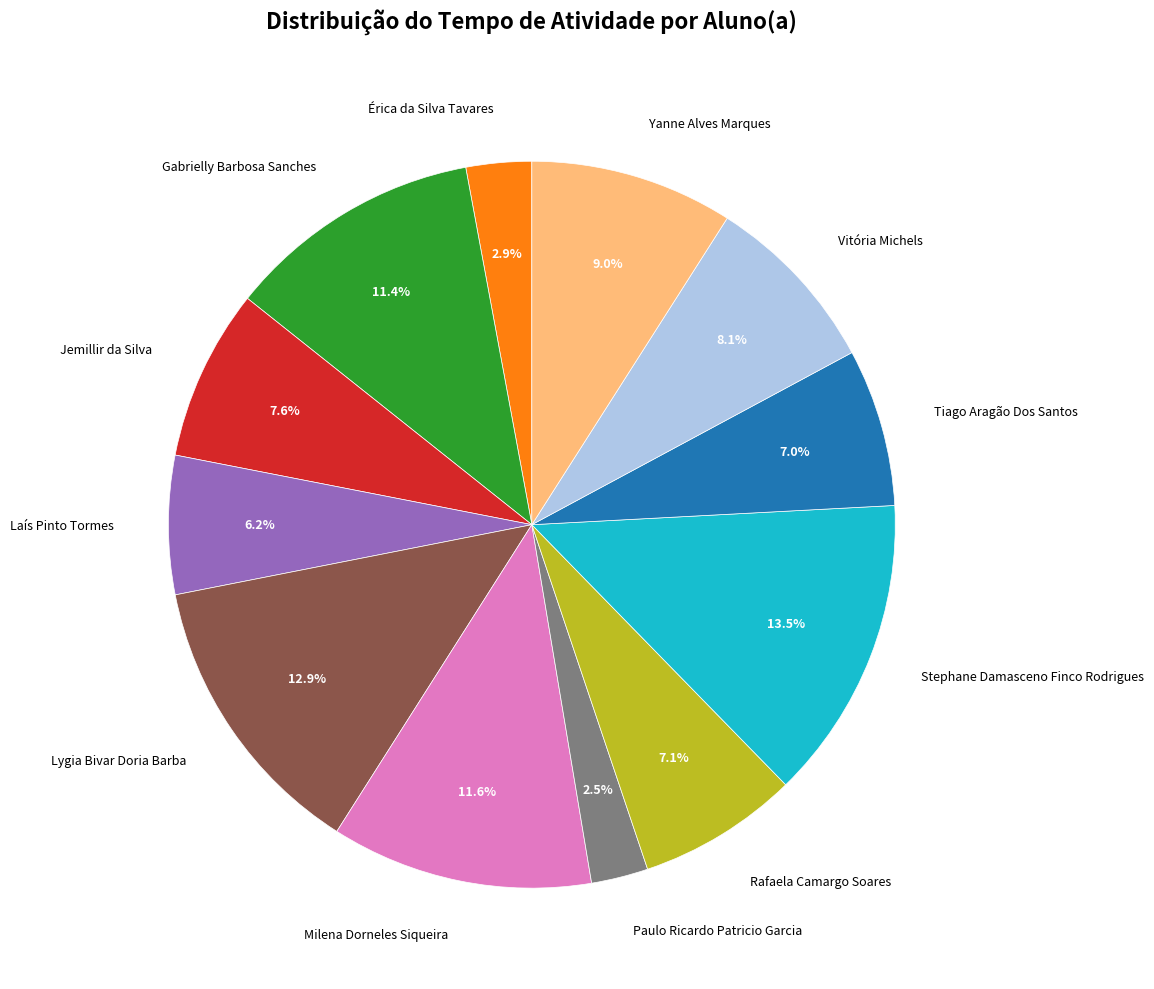

Is there any slice that represents more than half of the pie?

No